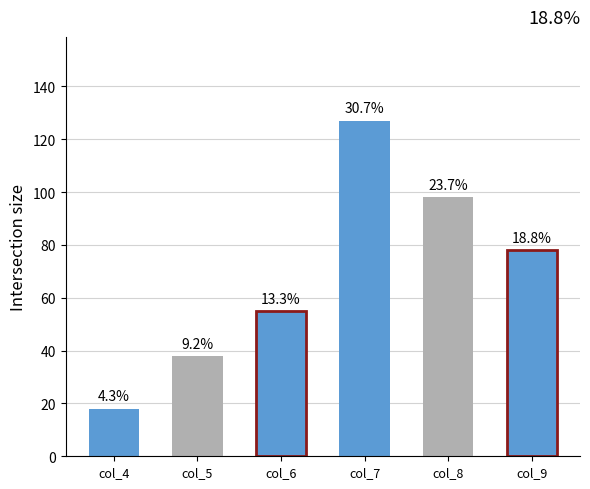

Reading left to right, list all the values displayed in this chart.

18	38	55	127	98	78